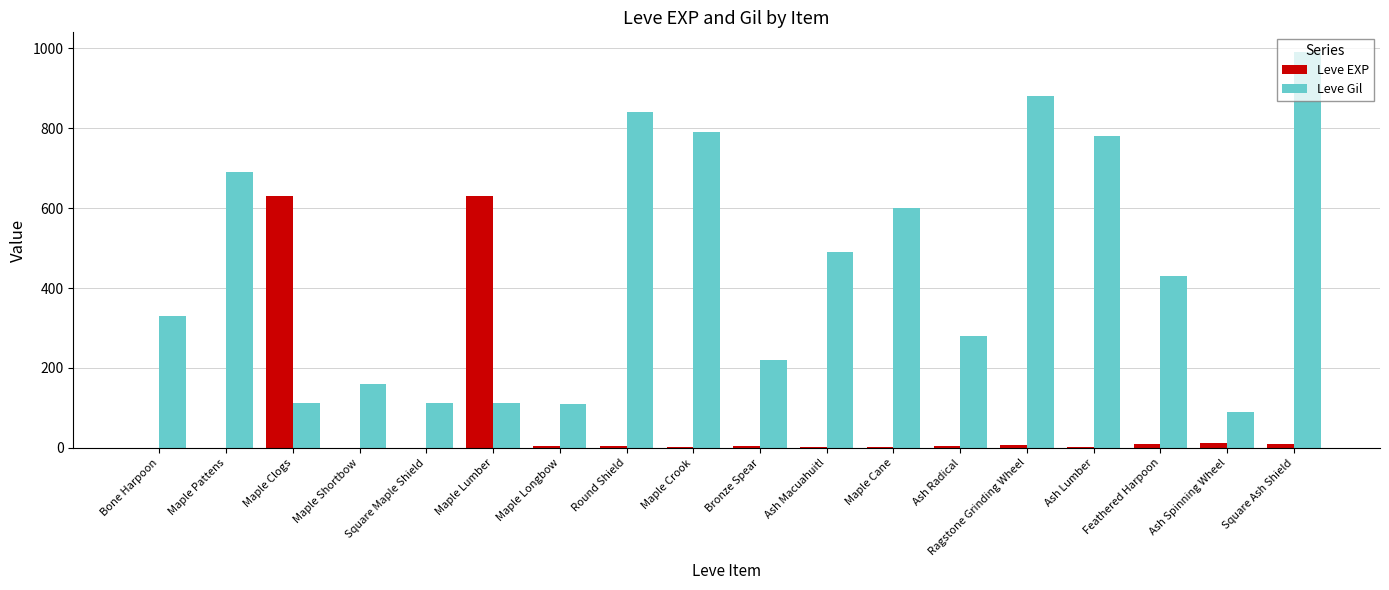

The Leve Gil series shows 277 at Maple Cane. True or false?

False